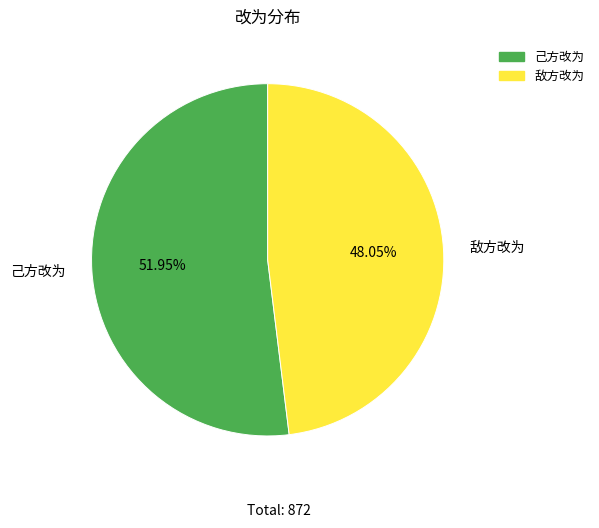

What percentage is NOT represented by 敌方改为?

51.9%